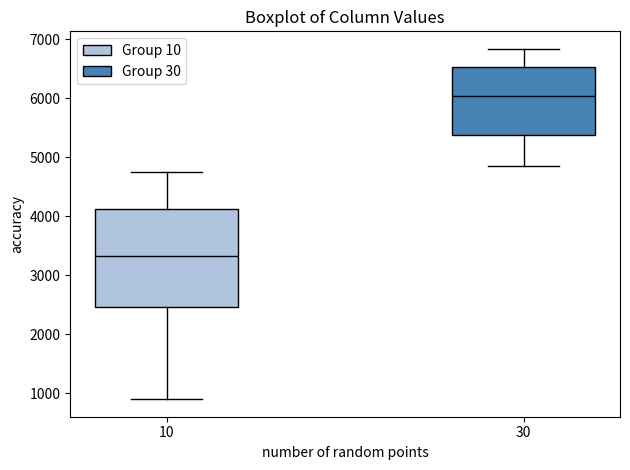

Where is the upper edge of the box at x = 30 on the y-axis? The values are not printed on the chart, so give them approximately, as read against the axis.

6500